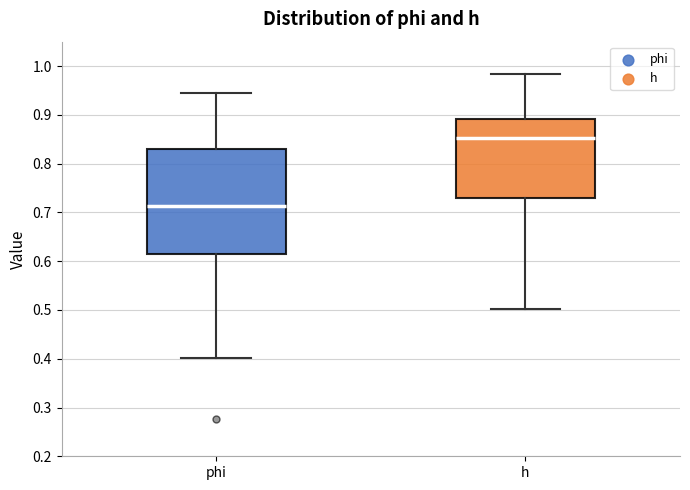

Reading left to right, transcribe this box plot: for each box, give where its median line is, the range the box spans, and where its two whiskers end, as read against the y-axis. The values are not printed on the chart, so give them approximately, as read against the axis.

phi: median 0.71, box 0.61 to 0.83, whiskers 0.40 to 0.94
h: median 0.85, box 0.73 to 0.89, whiskers 0.50 to 0.98